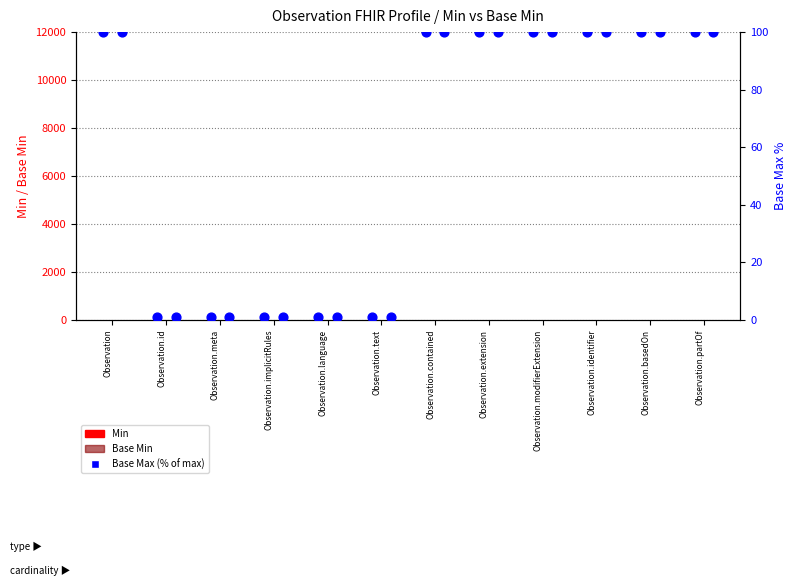

At how many categories does at least one series exceed 65?

7